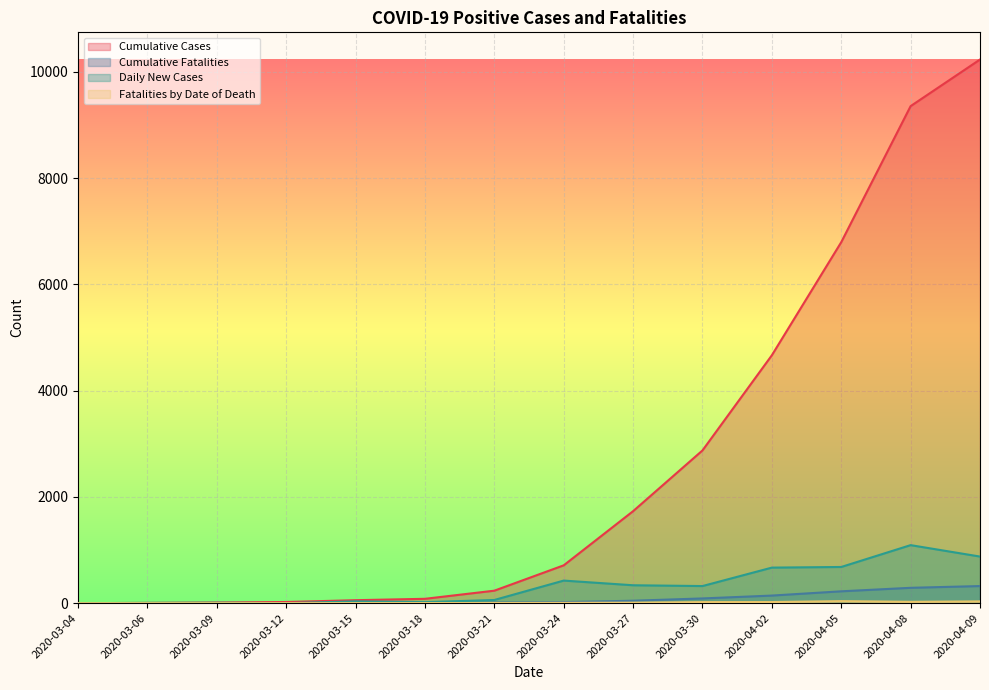

Does the chart display data point markers on the line(s)?

No